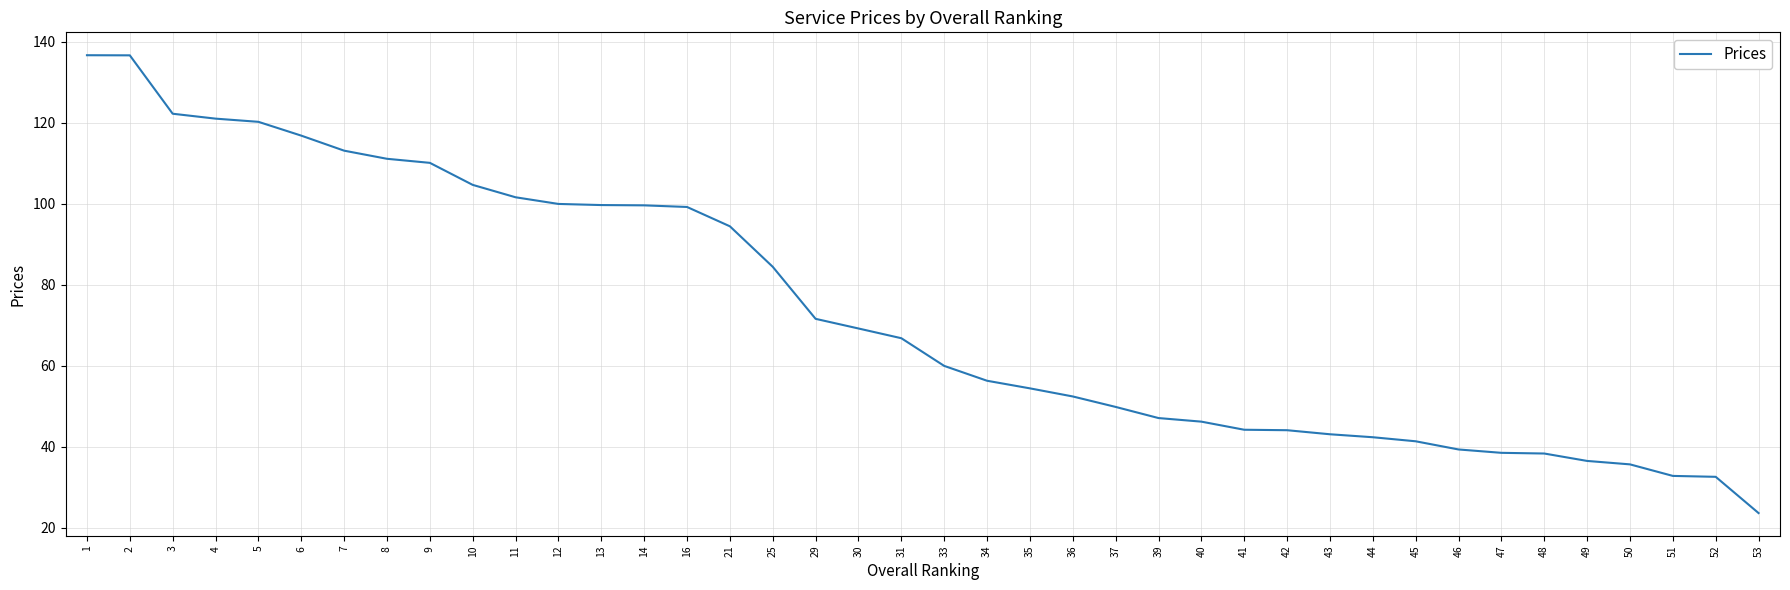

What is the difference between the values at 9 and 52?

77.5